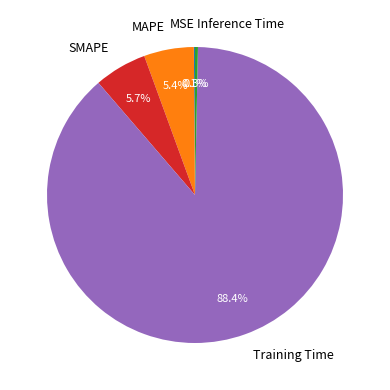

To the nearest percent, what is the difference between the largest and smallest slice percentages?

88%